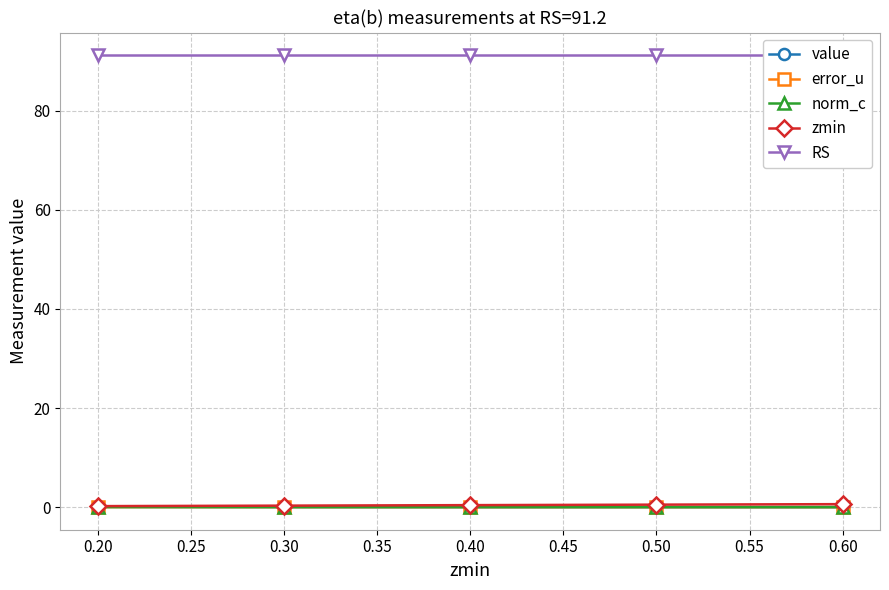

Where do error_u and value first cross each other?

0.50 and 0.60